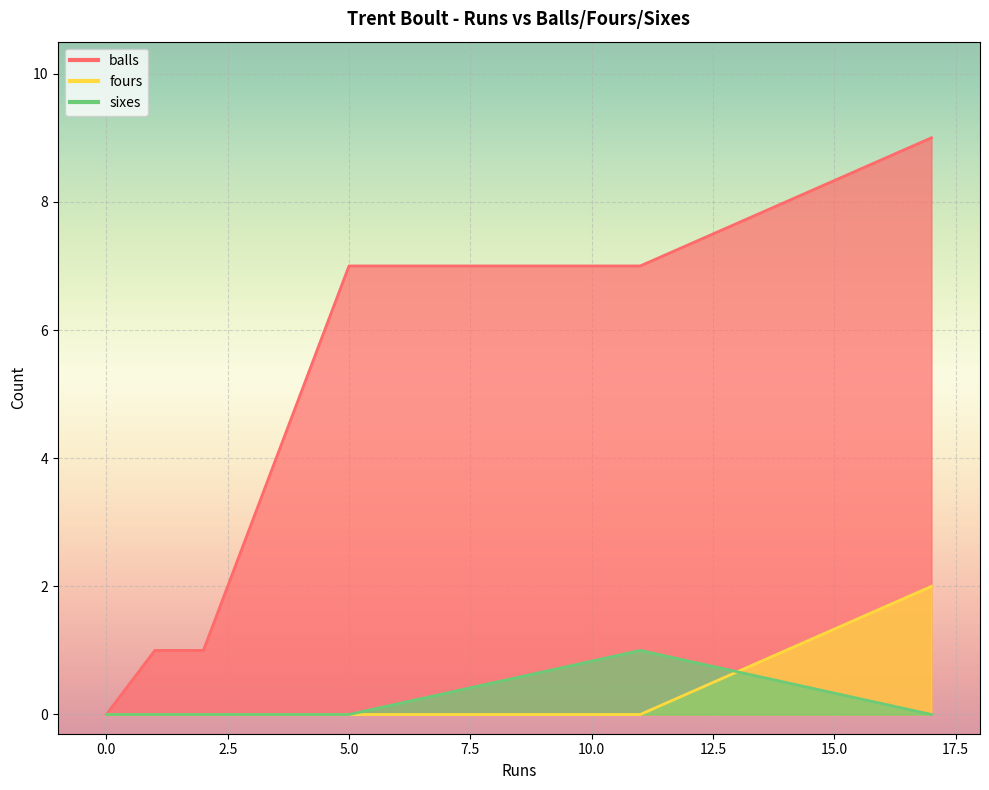

The value of fours at 1 is 0. True or false?

True